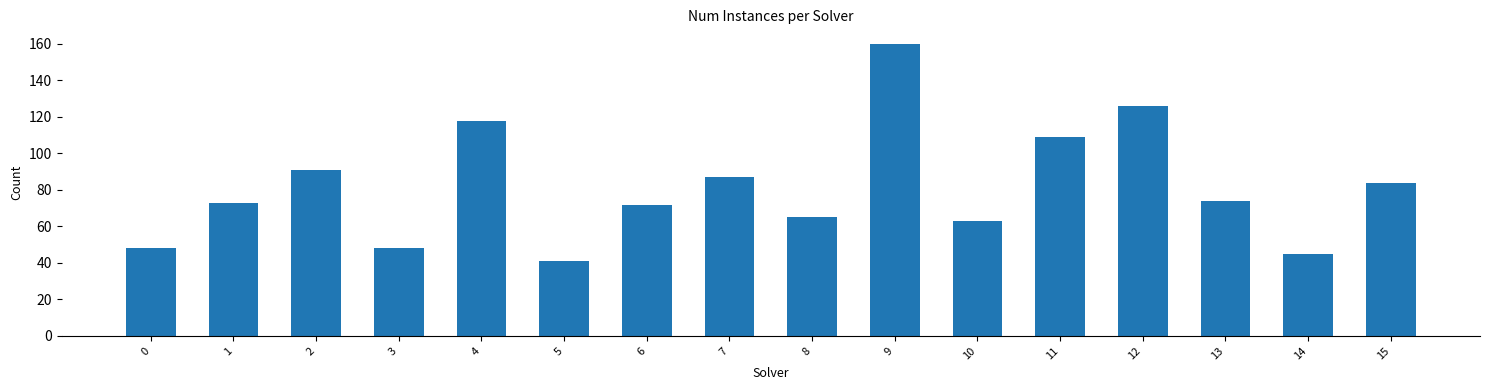

At which label does the data first exceed 74?

2